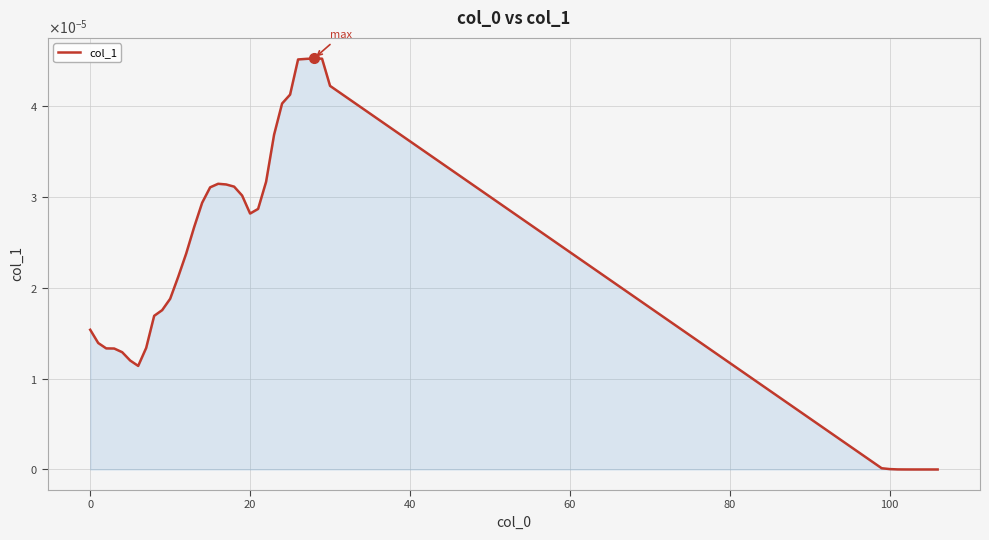

How many points are higher than both their immediate neighbors (excluding endpoints)?

2